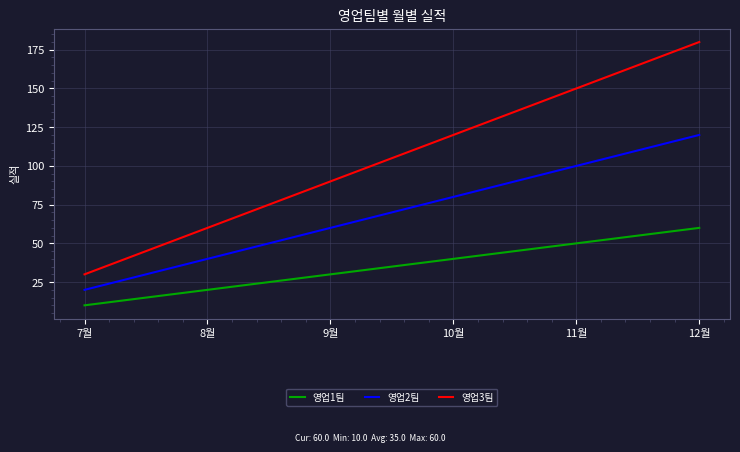

What are all the series names shown in the legend?

영업1팀, 영업2팀, 영업3팀